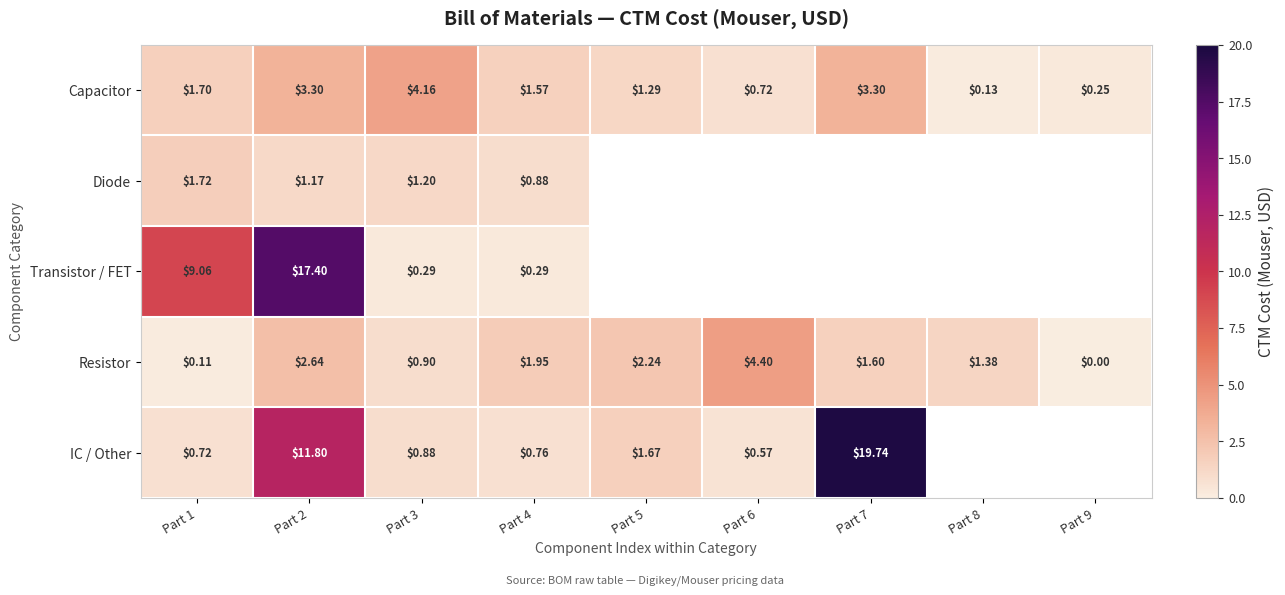

How many data points in Capacitor are less than 1?

3